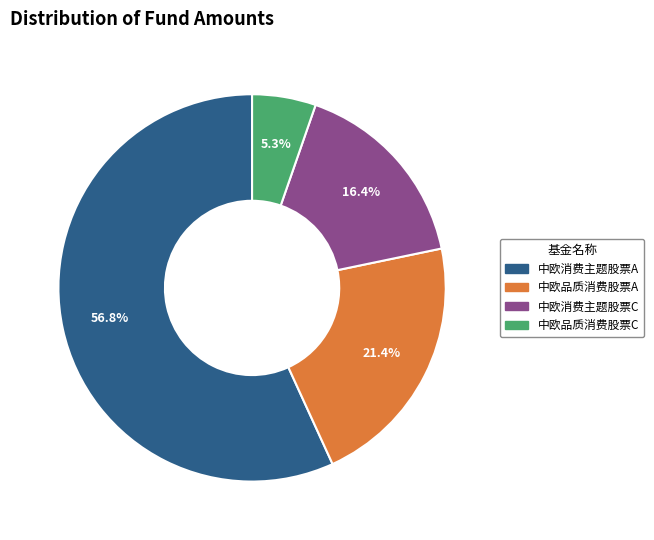

To the nearest percent, what is the combined percentage of 中欧品质消费股票C and 中欧消费主题股票C?

22%